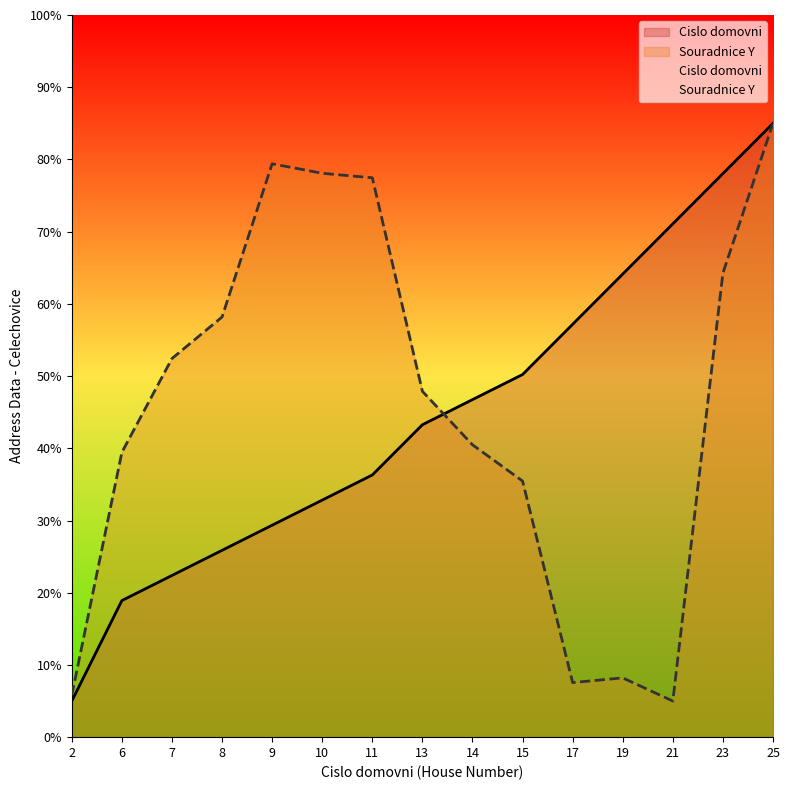

Which series has the largest total across all categories?

Souradnice Y